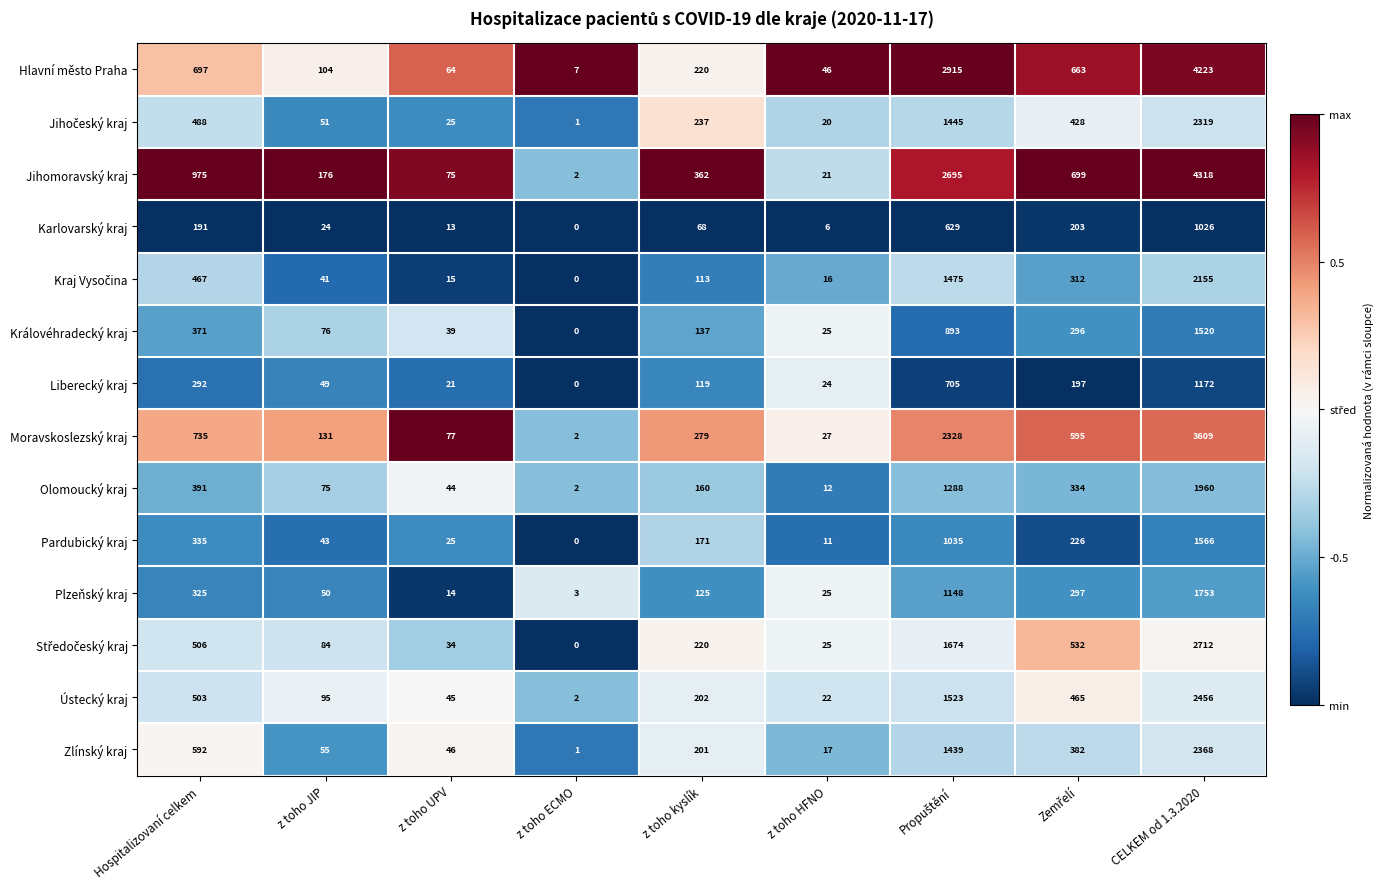

At which category is the sum across all series the highest?

CELKEM od 1.3.2020